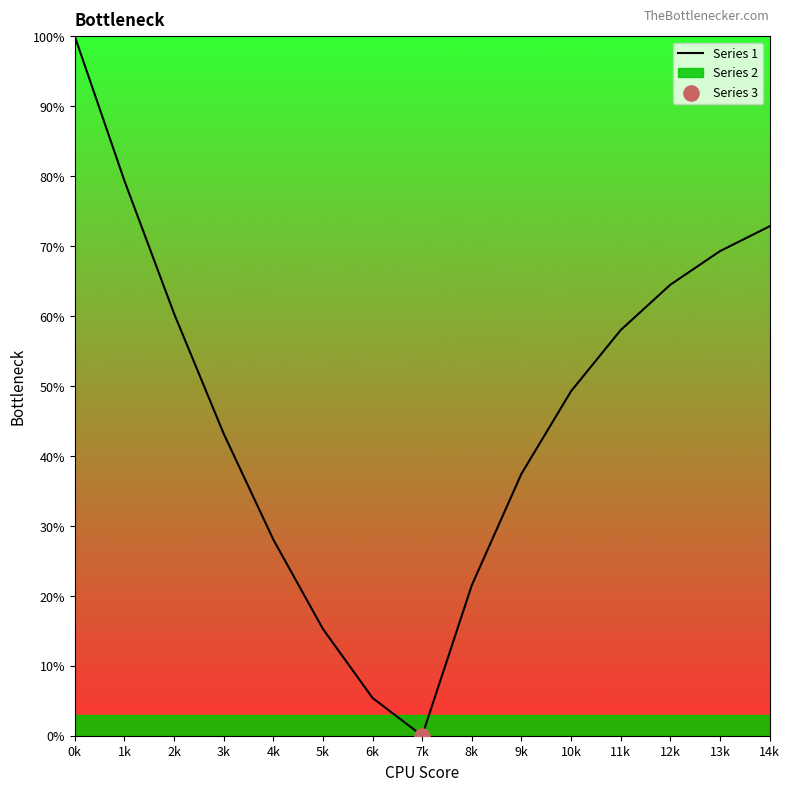

Between 14k and 11k, which is larger?

14k